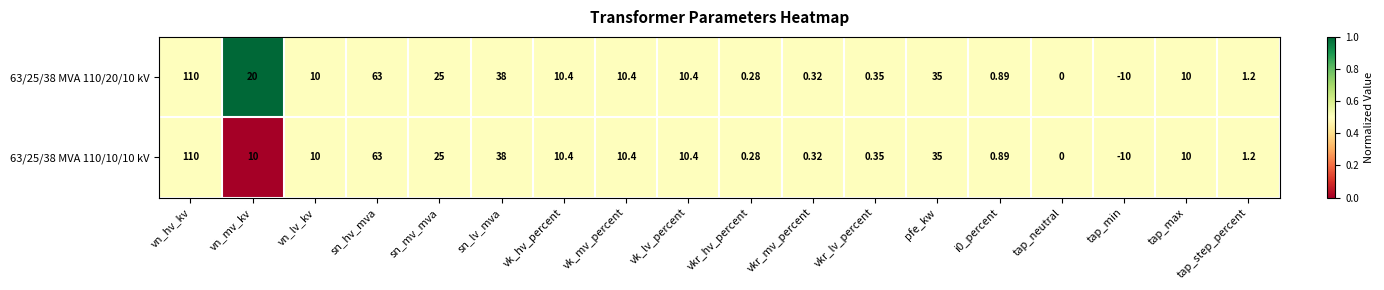

At which category is the sum across all series the highest?

vn_hv_kv